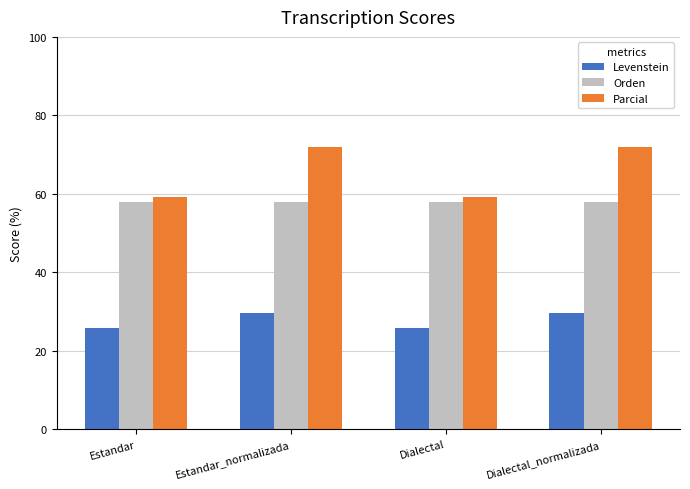

Which series has the largest total across all categories?

Parcial